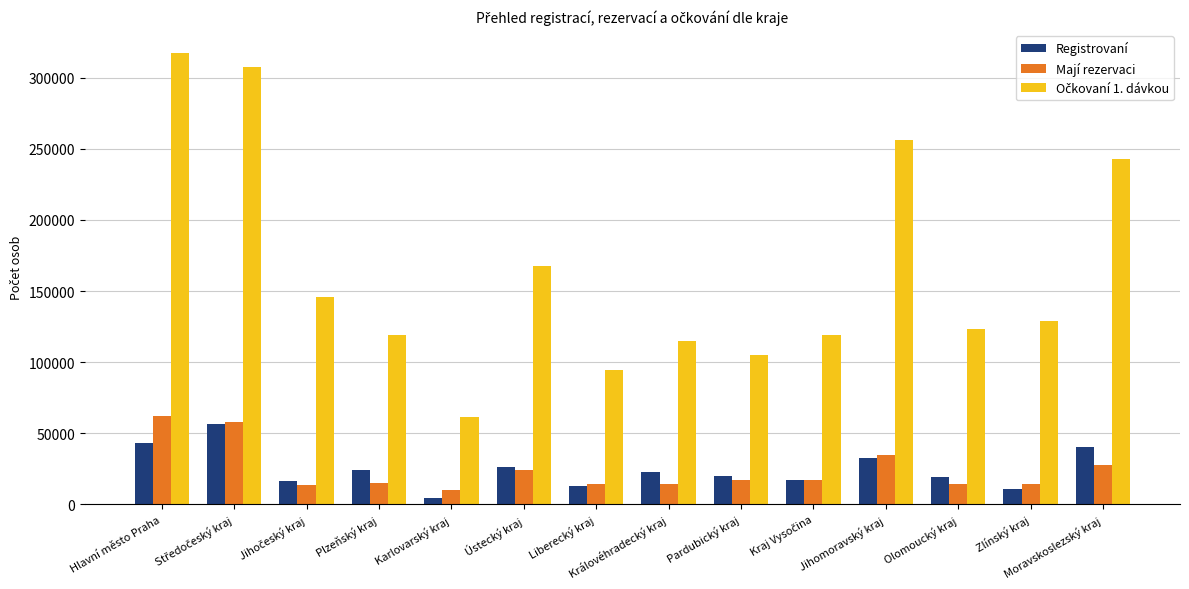

The Mají rezervaci series shows 16972 at Pardubický kraj. True or false?

True